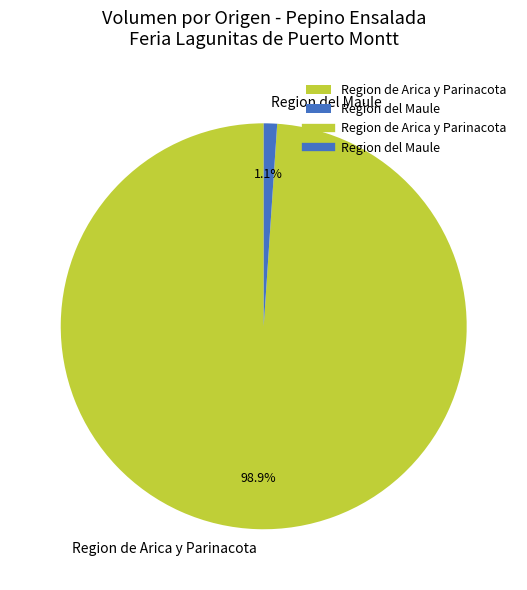

Rank the categories by value from highest to lowest.

Region de Arica y Parinacota, Region del Maule